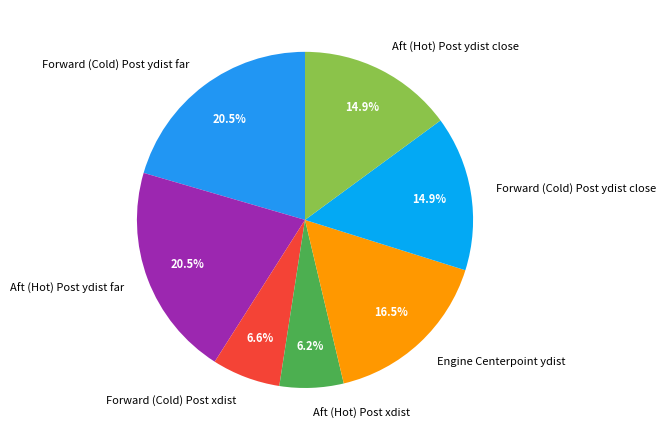

Combined, do Forward (Cold) Post ydist close and Aft (Hot) Post xdist account for over 50%?

No